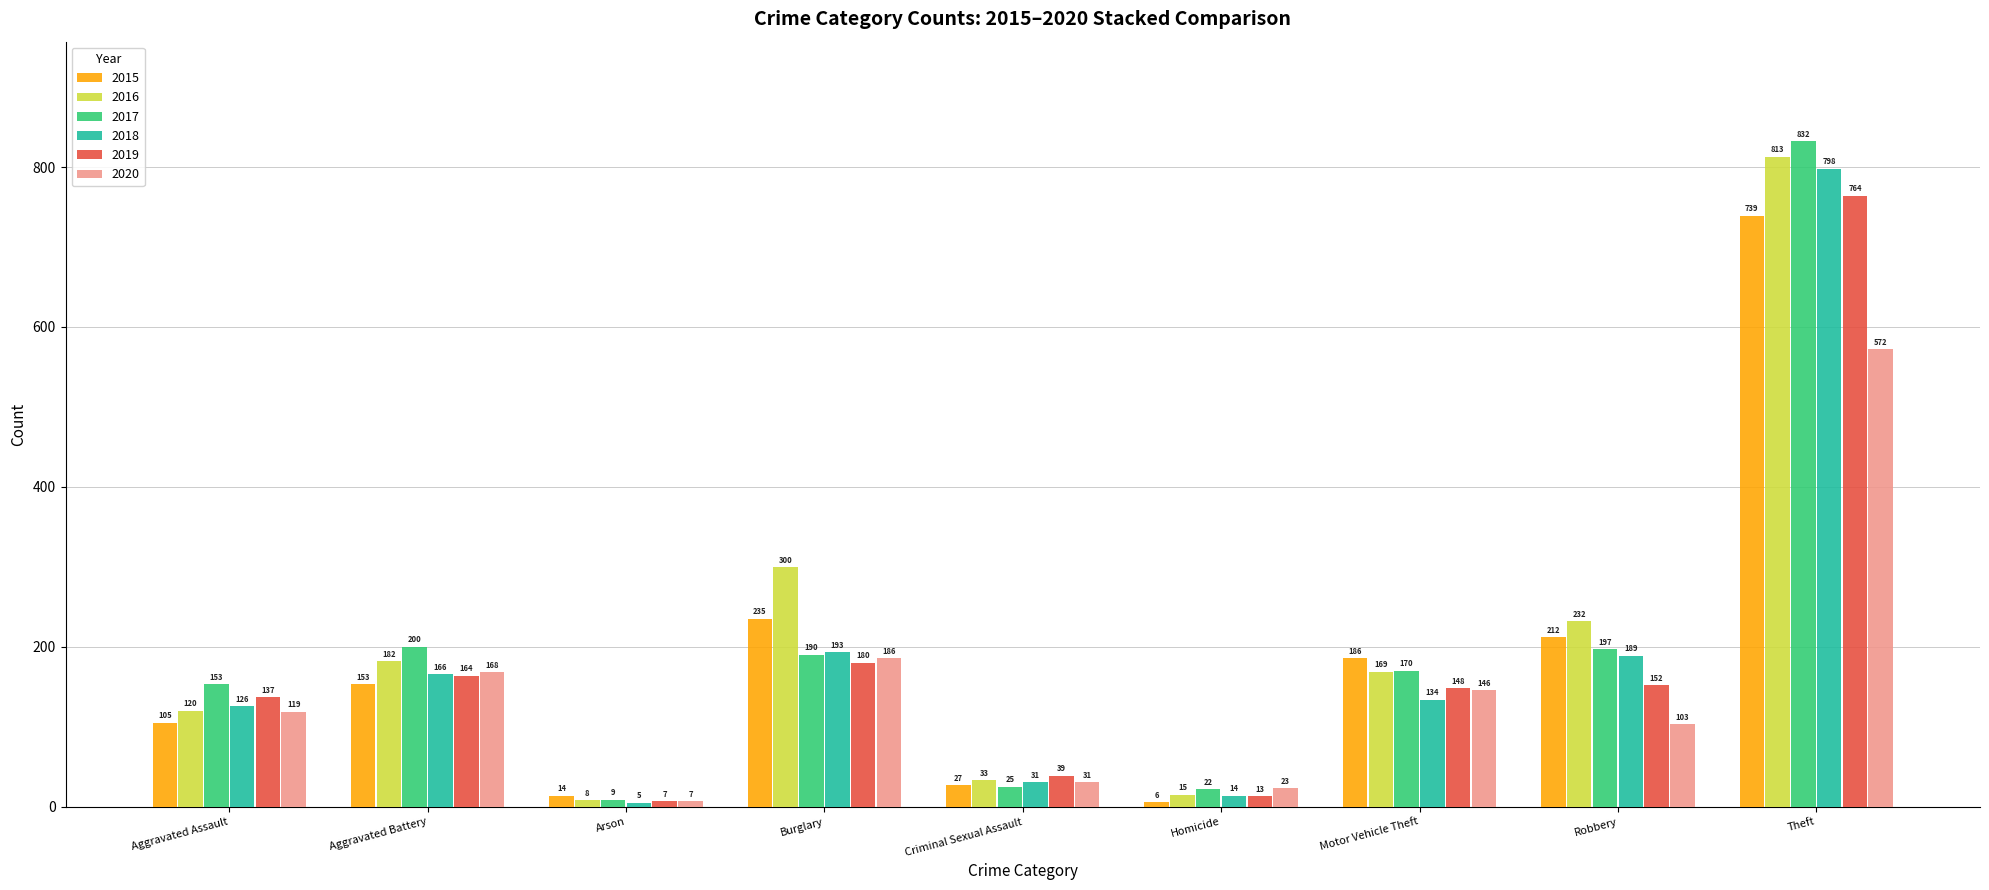

What is the label of the 2nd bar from the right?

Robbery